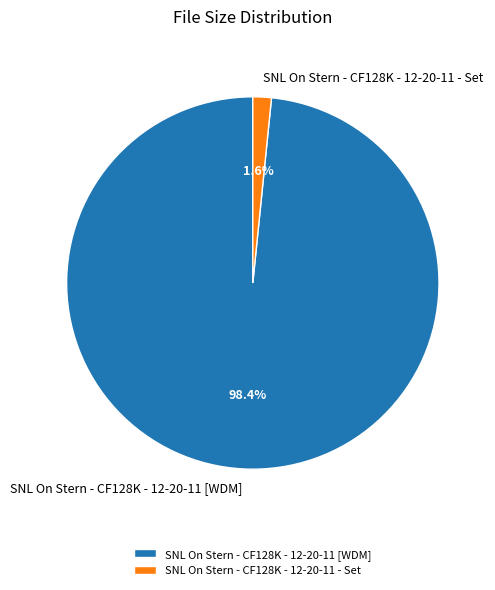

Between SNL On Stern - CF128K - 12-20-11 - Set and SNL On Stern - CF128K - 12-20-11 [WDM], which is larger?

SNL On Stern - CF128K - 12-20-11 [WDM]